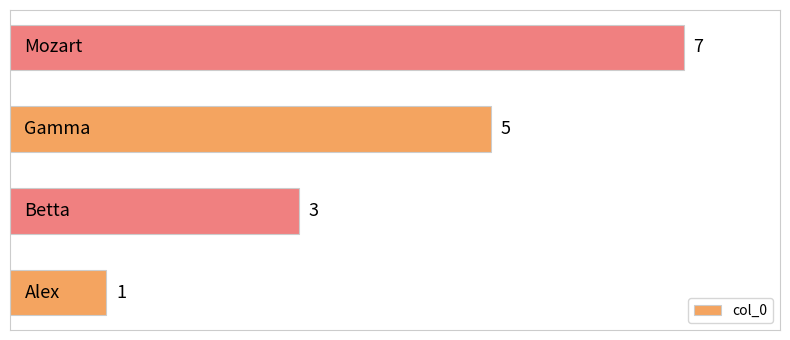

What is the average value?

4